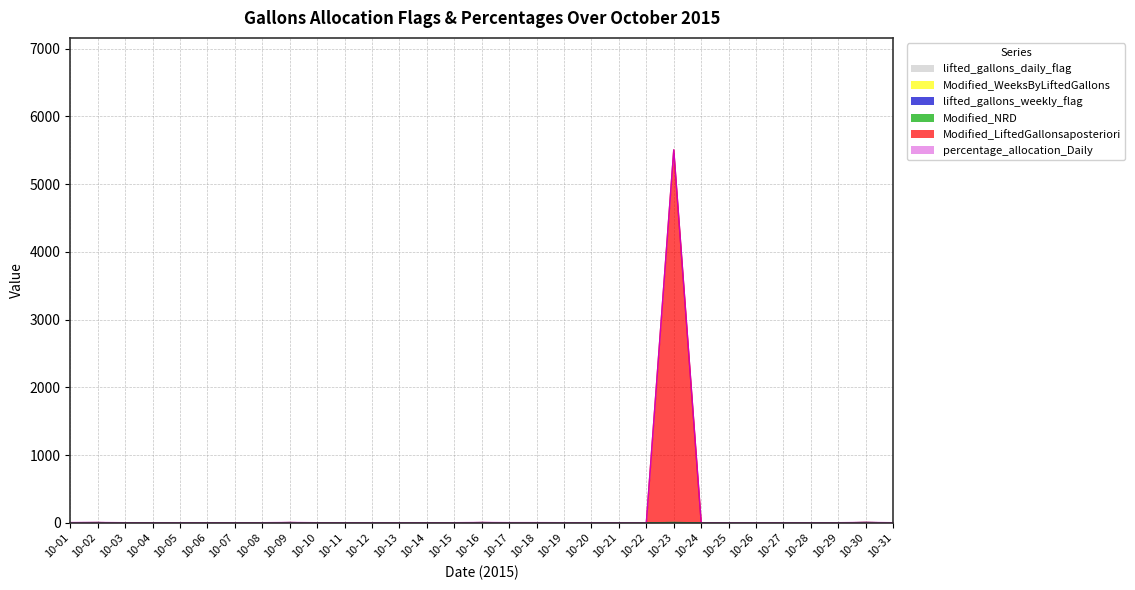

Count the number of categories in the chart.

31